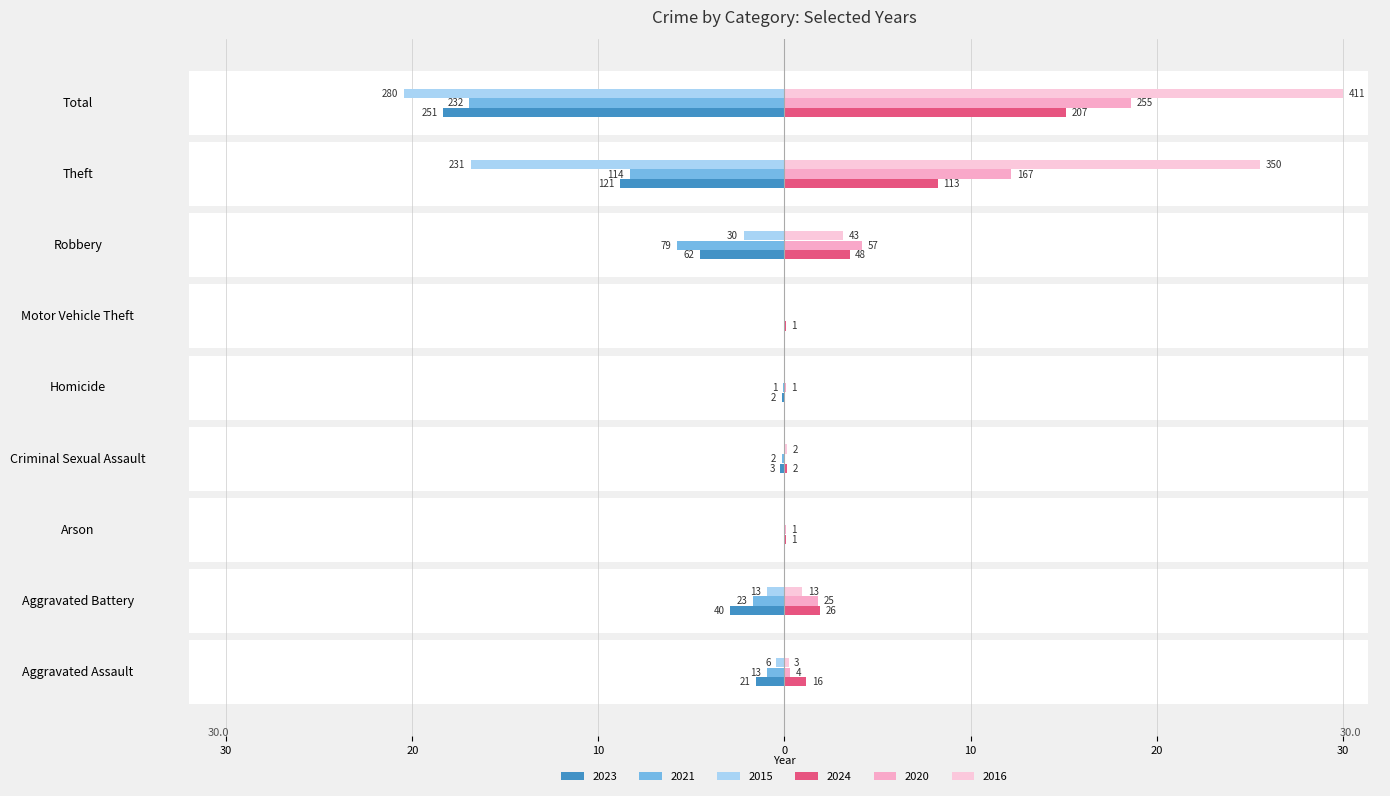

What are all the series names shown in the legend?

2023, 2024, 2021, 2020, 2015, 2016